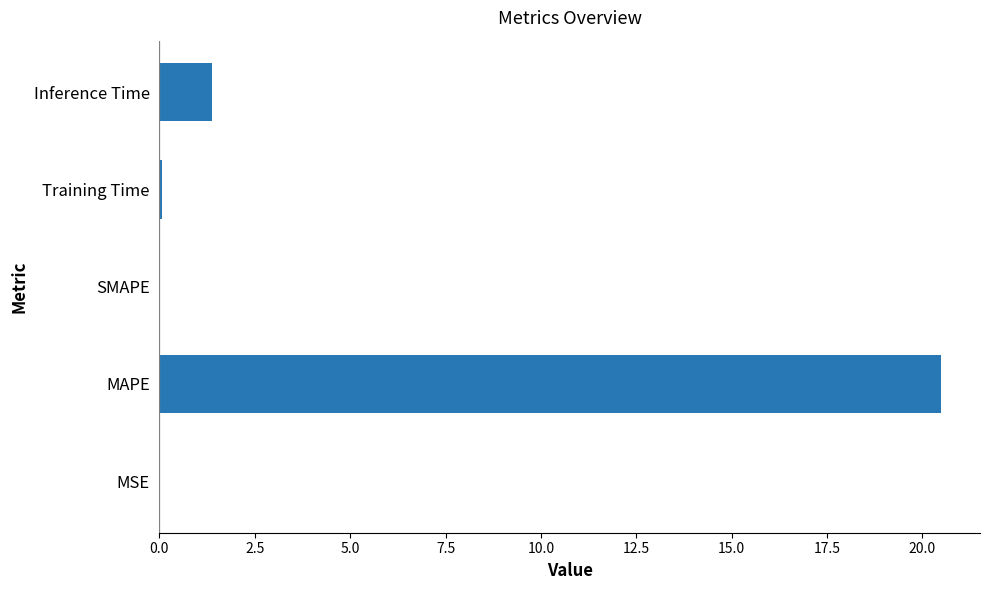

What is the greatest value displayed?

20.5